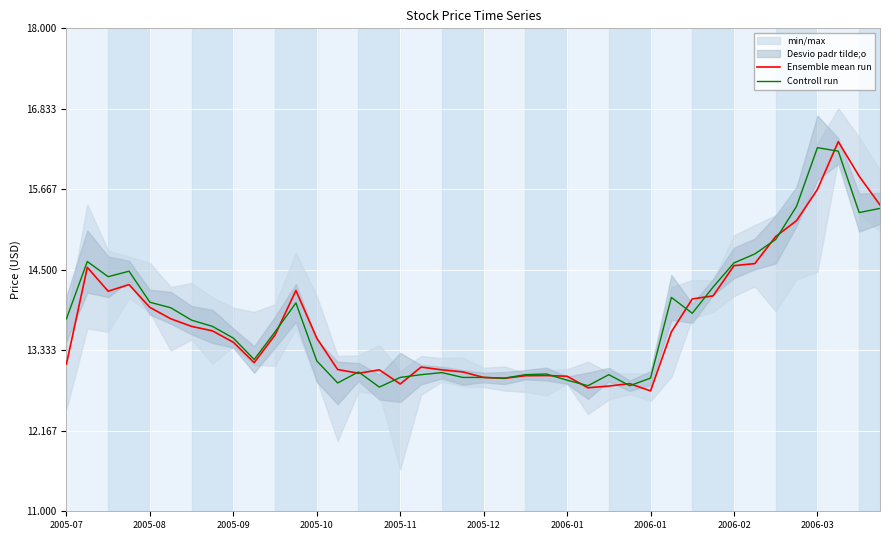

At which category does Ensemble mean run reach its first local valley?

2005-09